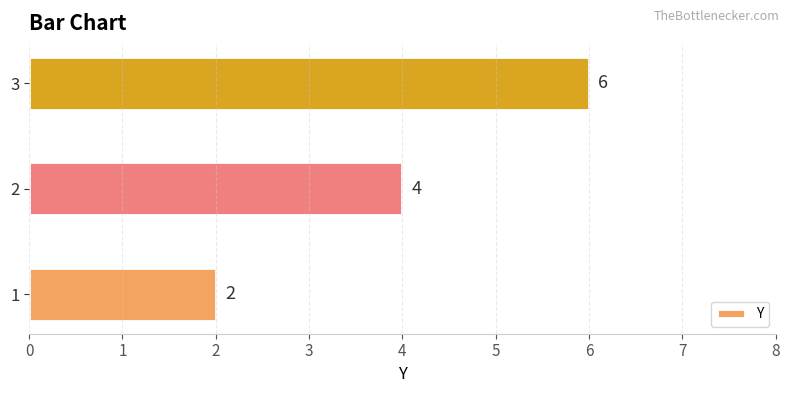

Reading bottom to top, transcribe all the data shown in this chart.

1=2	2=4	3=6